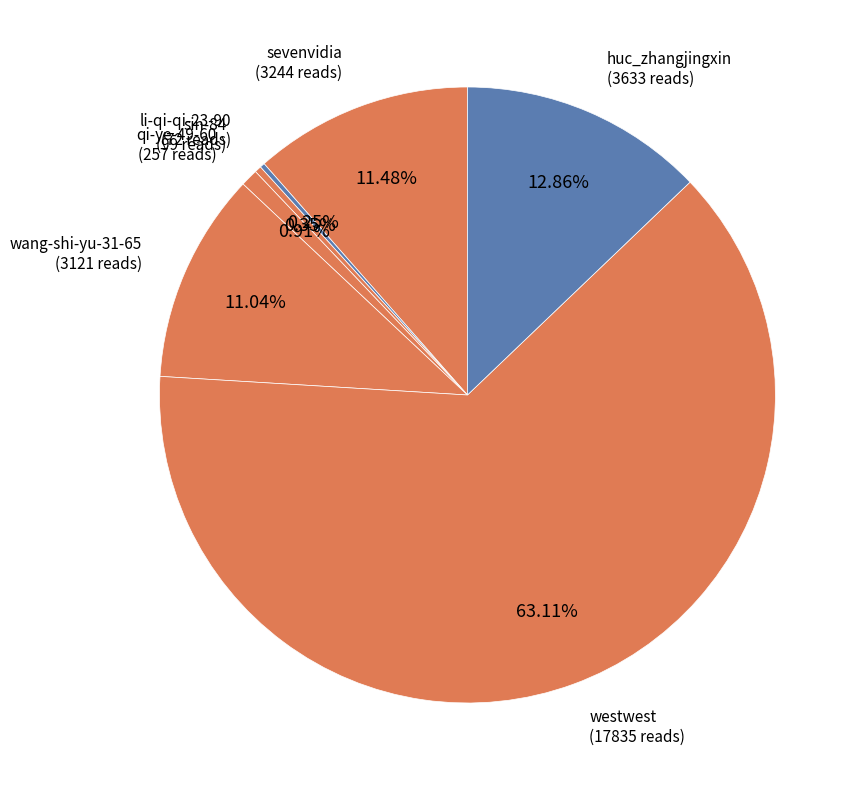

Approximately how many times larger is the value at huc_zhangjingxin compared to qi-ye-49-60?

14.1